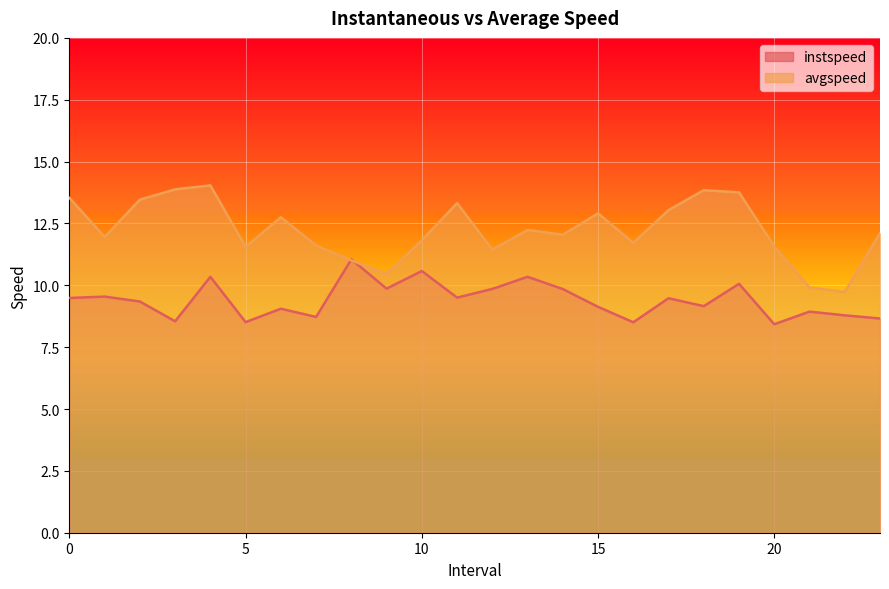

Reading left to right, what are all the values shown in this chart?

instspeed: 0=9.5	1=9.5	2=9.3	3=8.5	4=10.3	5=8.5	6=9.1	7=8.7	8=11.1	9=9.9	10=10.6	11=9.5	12=9.9	13=10.3	14=9.8	15=9.1	16=8.5	17=9.5	18=9.2	19=10.1	20=8.4	21=8.9	22=8.8	23=8.7
avgspeed: 0=13.5	1=12.0	2=13.5	3=13.9	4=14.0	5=11.6	6=12.8	7=11.6	8=11.0	9=10.5	10=11.8	11=13.3	12=11.4	13=12.2	14=12.0	15=12.9	16=11.7	17=13.0	18=13.8	19=13.8	20=11.6	21=9.9	22=9.7	23=12.1